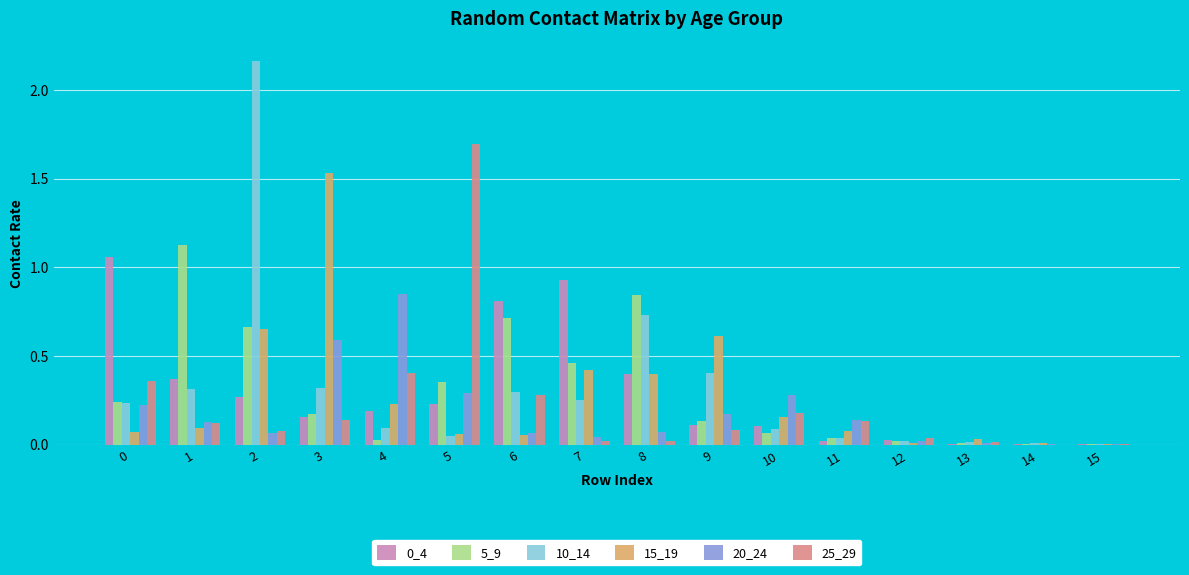

How many data points does each series have?

16